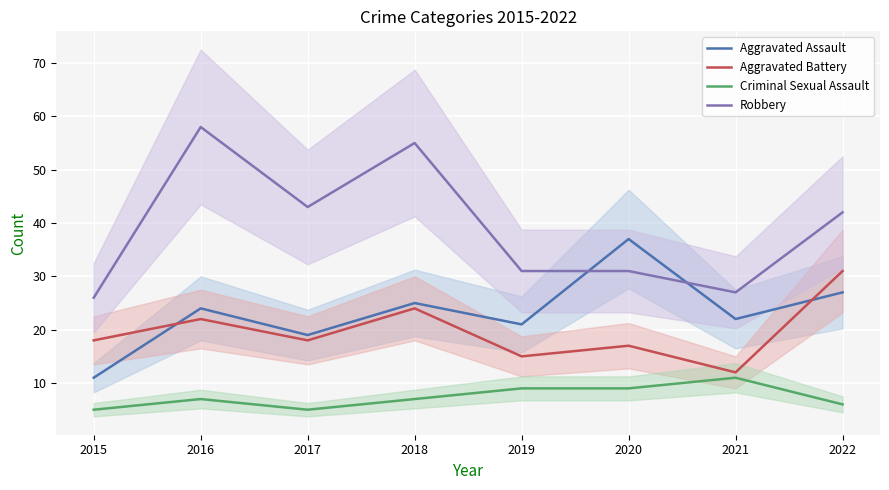

Is this an area chart (filled region under the line)?

No